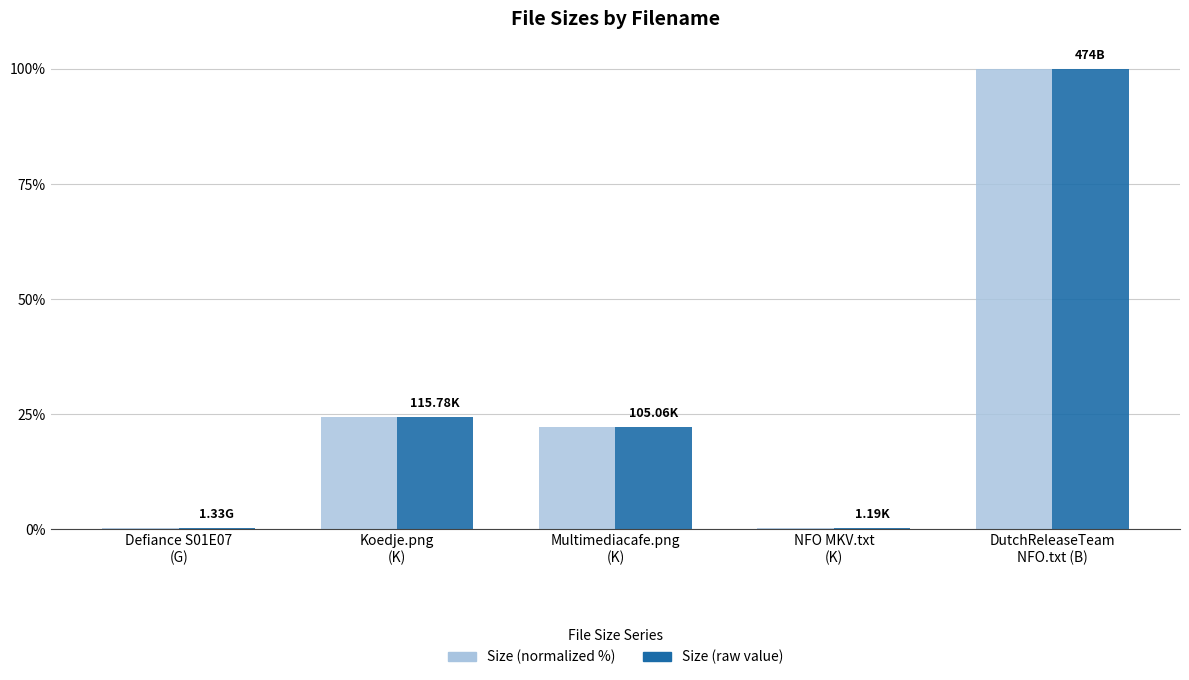

What is the sum of the Size (normalized %) values at DutchReleaseTeam
NFO.txt (B) and Defiance S01E07
(G)?

100.3